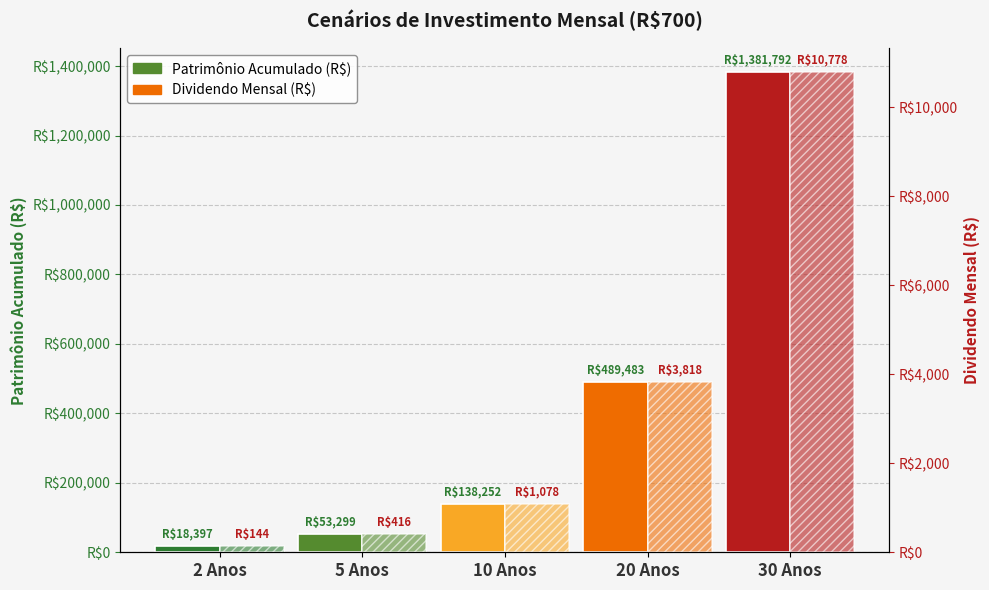

Which category has the highest value across all series?

30 Anos